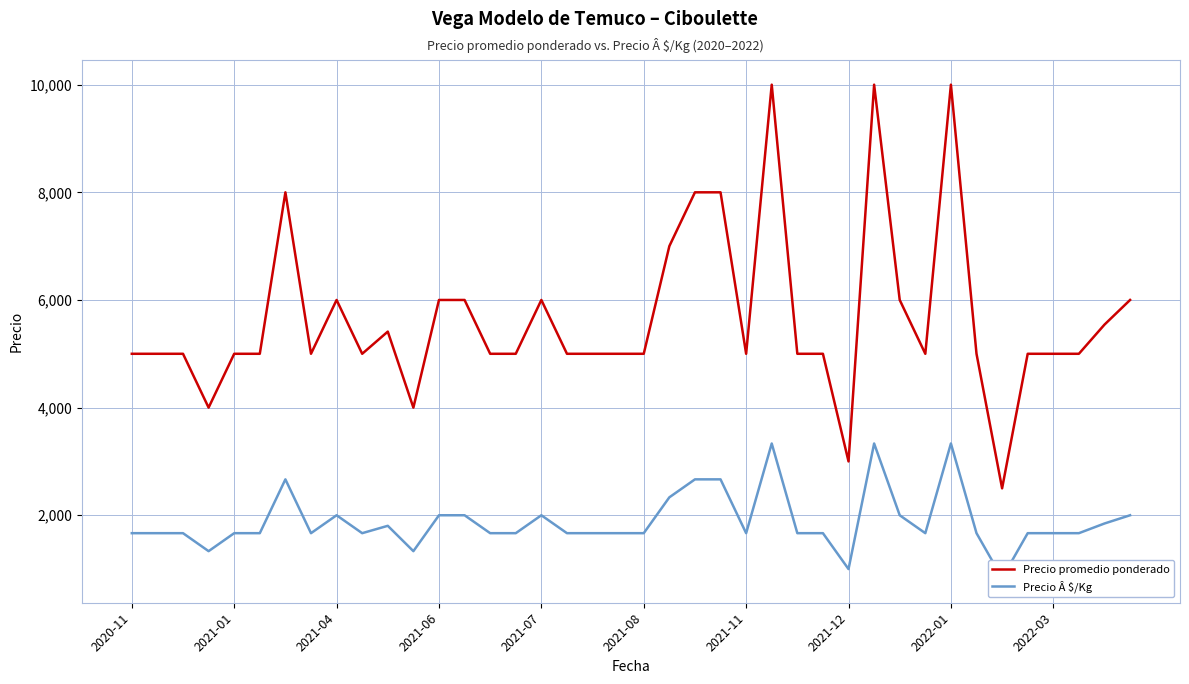

What are all the series names shown in the legend?

Precio promedio ponderado, Precio Â $/Kg